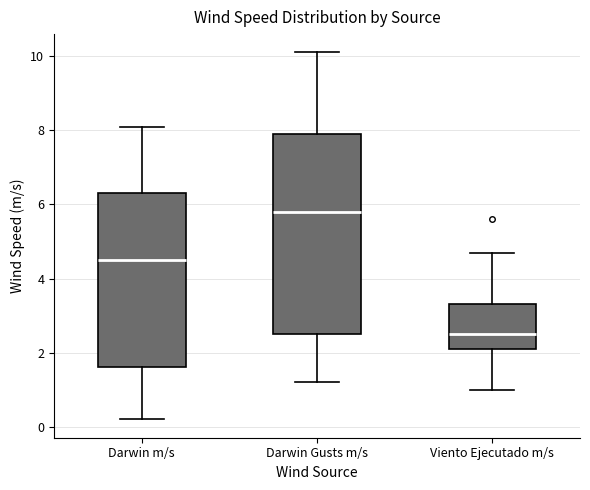

Reading left to right, read every box against the y-axis: the position of its median line, the range the box covers, and the ends of its whiskers. The values are not printed on the chart, so give them approximately, as read against the axis.

Darwin m/s: median 4.6, box 1.6 to 6.4, whiskers 0.2 to 8.2
Darwin Gusts m/s: median 5.8, box 2.6 to 8.0, whiskers 1.2 to 10.2
Viento Ejecutado m/s: median 2.6, box 2.2 to 3.4, whiskers 1.0 to 4.8